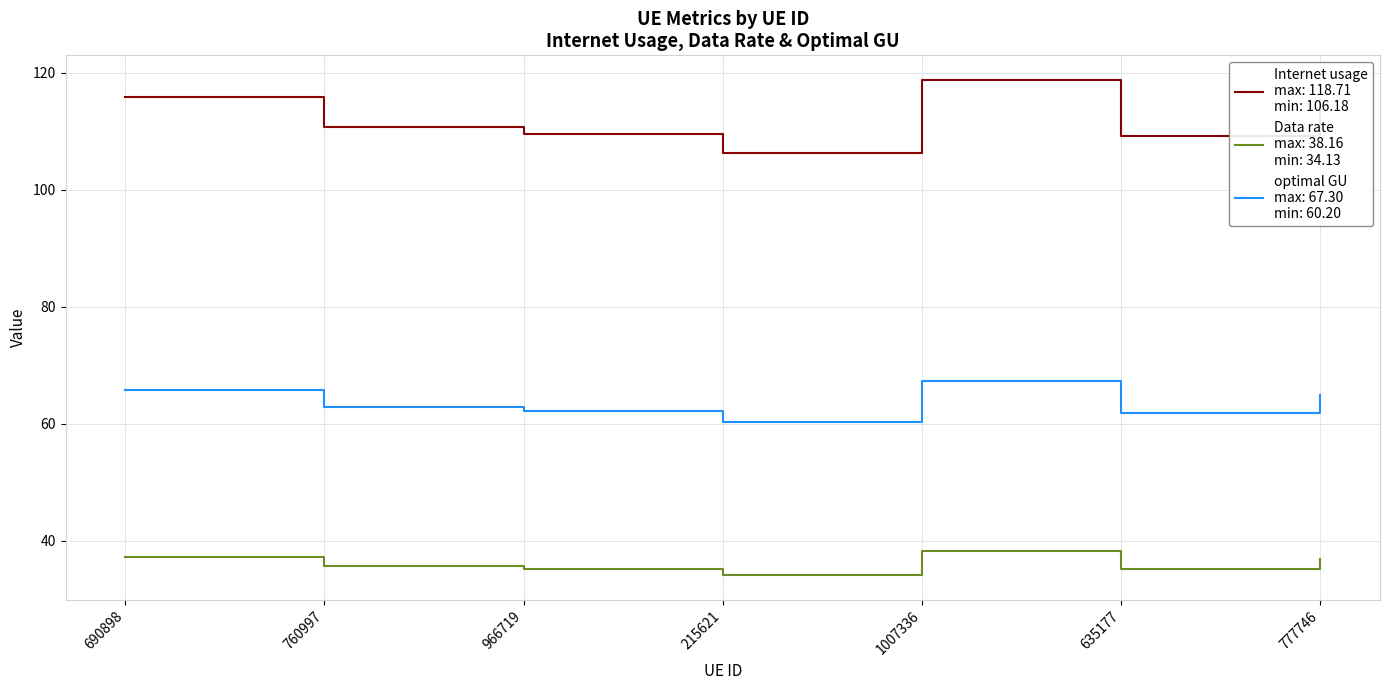

What is the total value across all series at 690898?

218.7